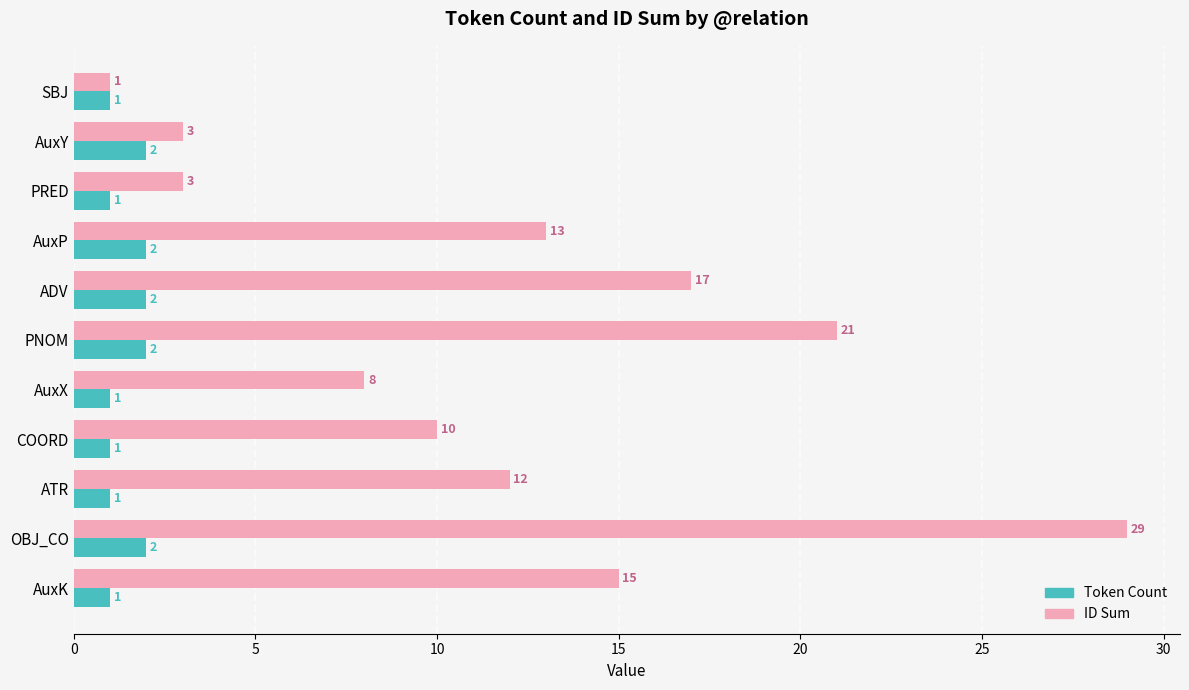

What is the greatest value displayed?

29